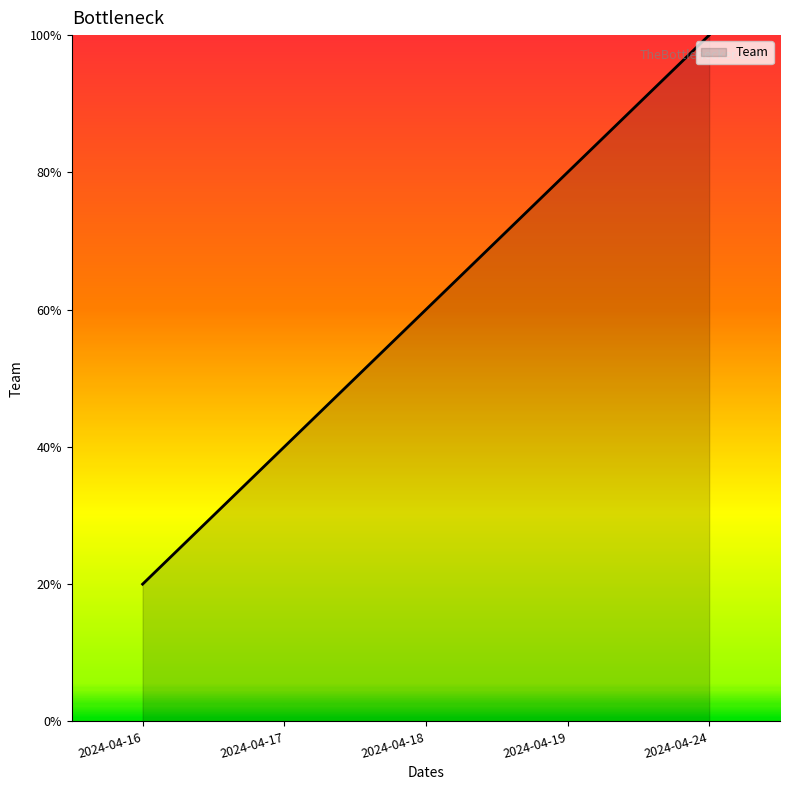

At which category does the chart reach its peak across all series?

2024-04-24